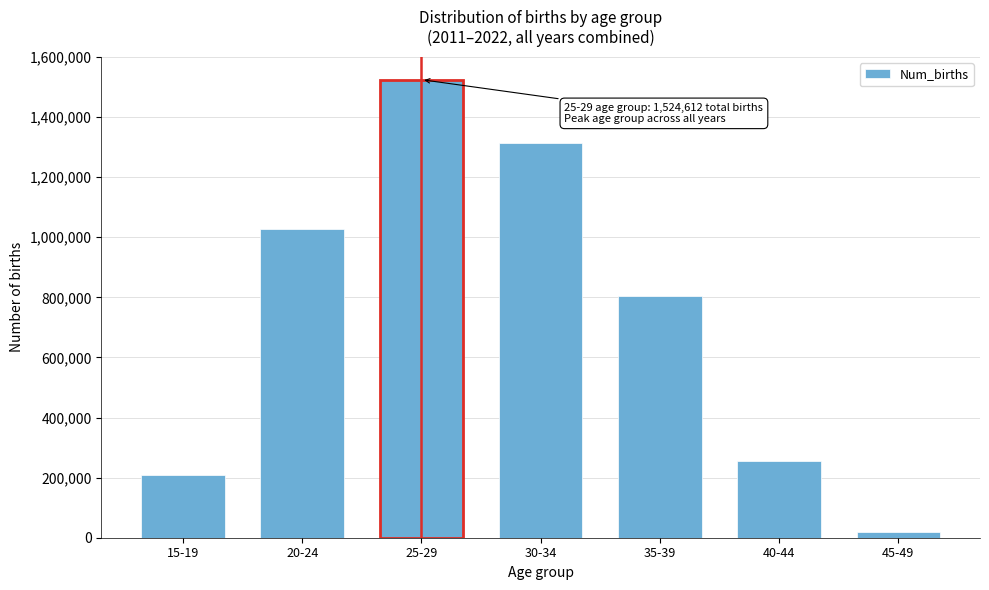

Reading left to right, extract all data points from this chart.

15-19=207607	20-24=1028340	25-29=1524612	30-34=1312251	35-39=803342	40-44=253803	45-49=19606